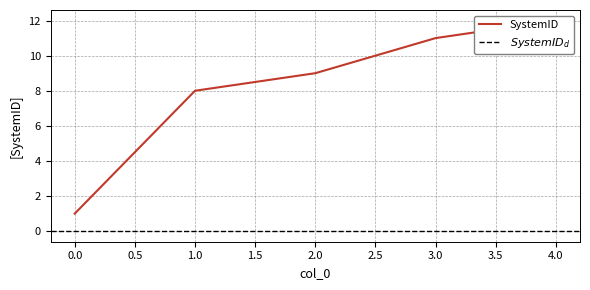

The value at 1 is 12. True or false?

False